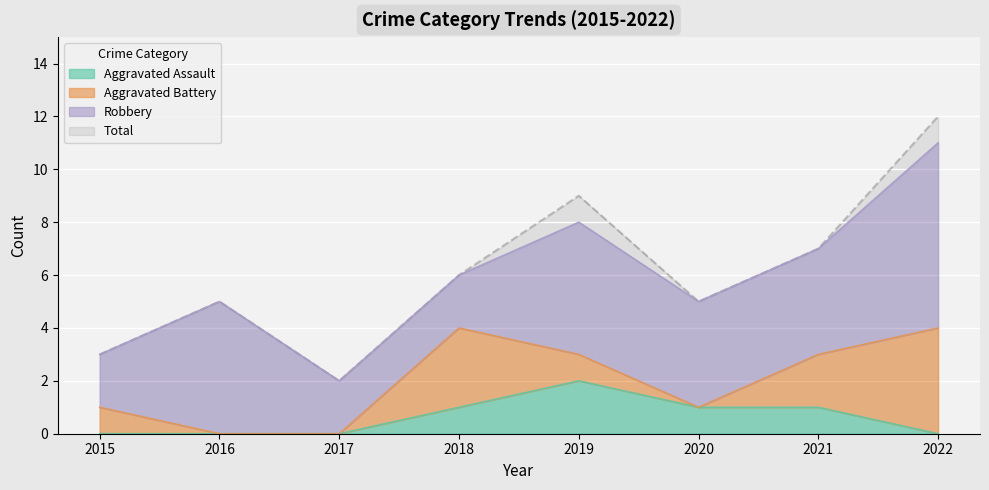

The value of Total at 2017 is 2. True or false?

True